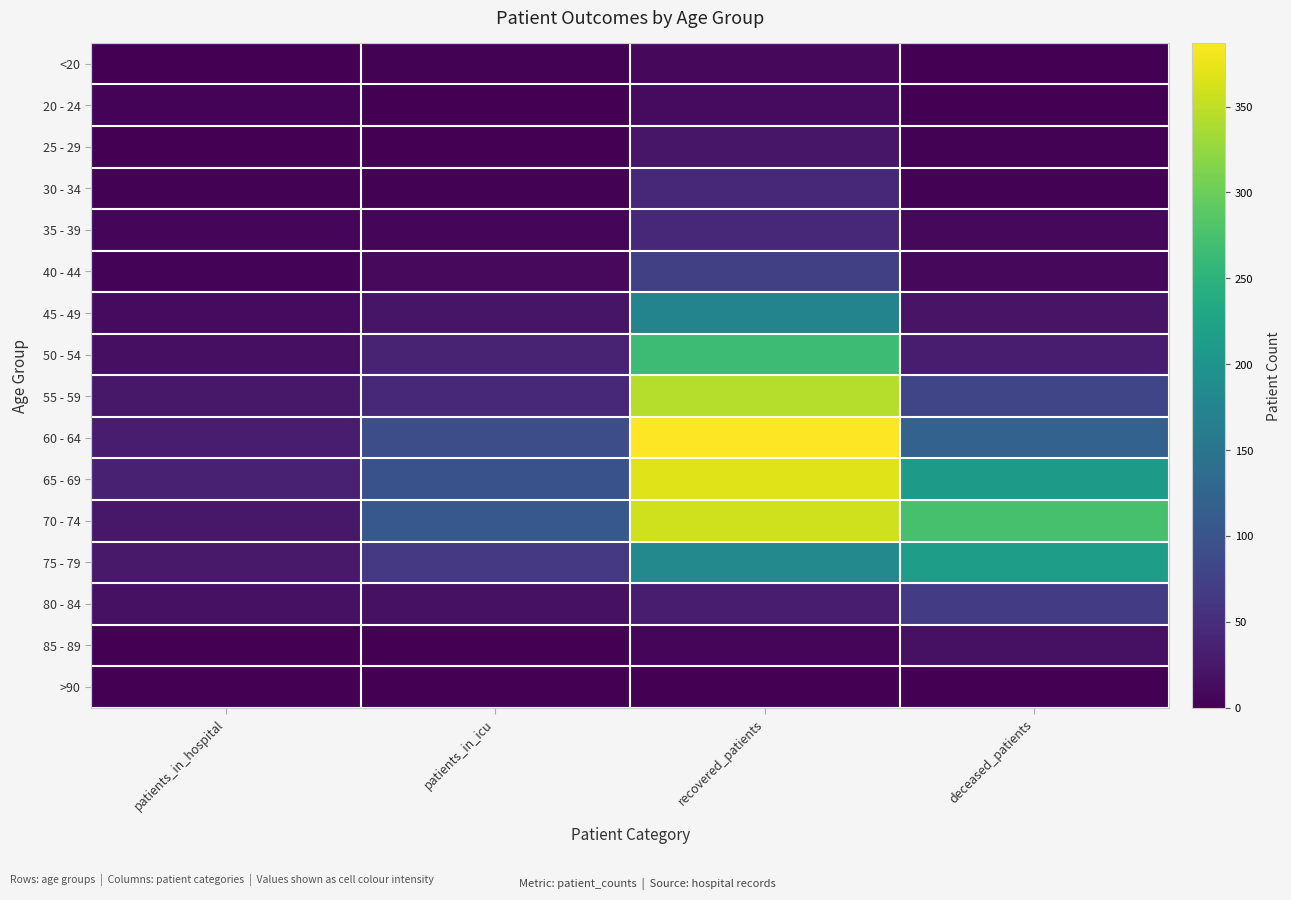

Which has a higher value, recovered_patients or patients_in_hospital?

recovered_patients